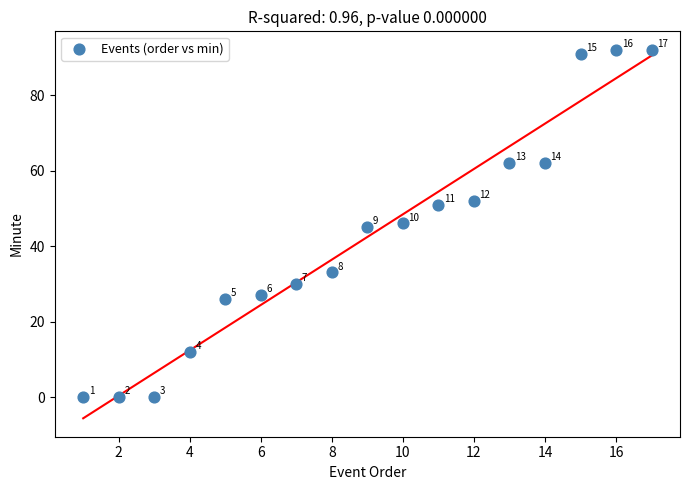

What Y value in the scatter plot is closest to 46?

46